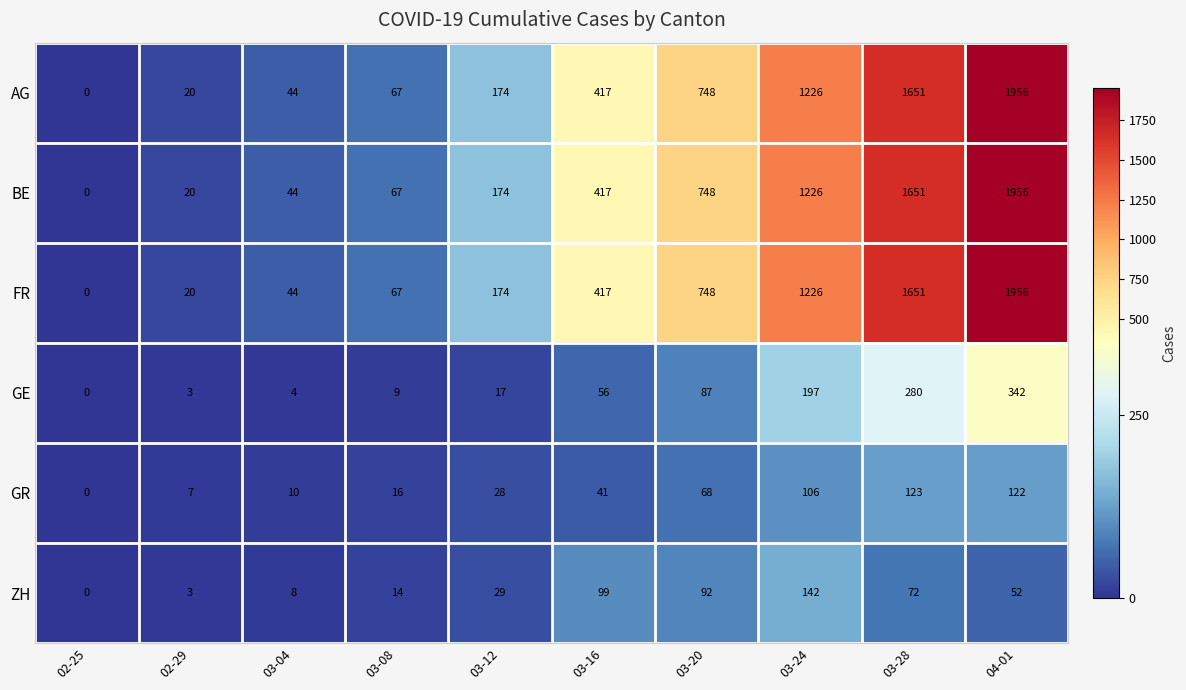

What is the spread (max minus min) of values at 03-24?

1120